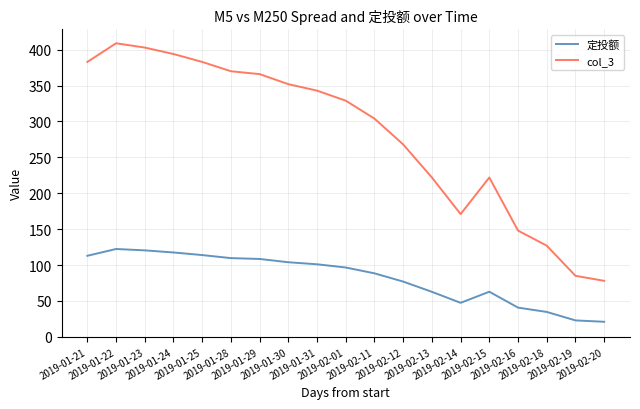

True or false: 定投额 and col_3 cross at least once.

False